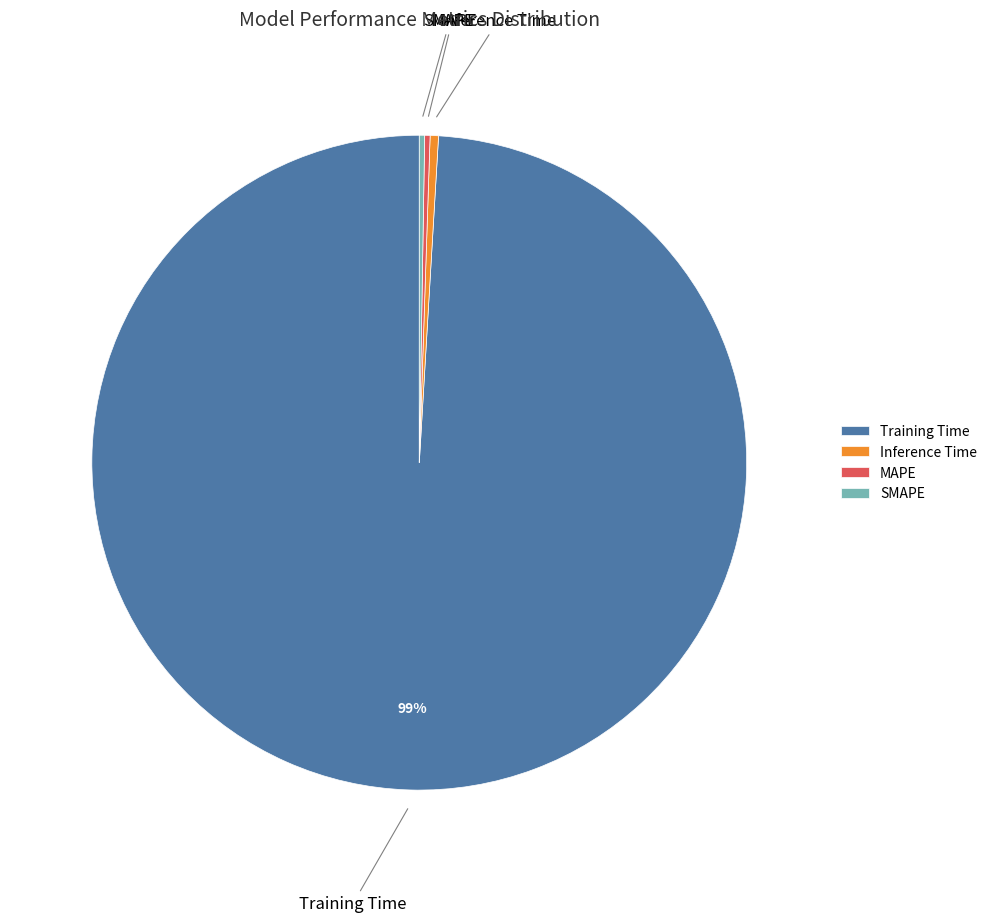

True or false: Inference Time accounts for 0% of the total.

True